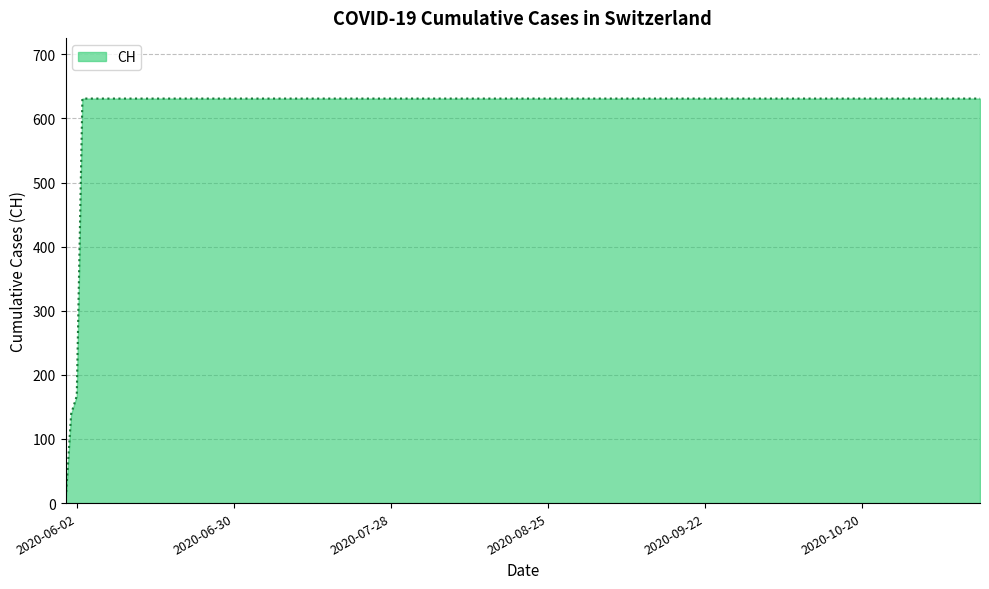

What is the maximum value shown in the chart?

631